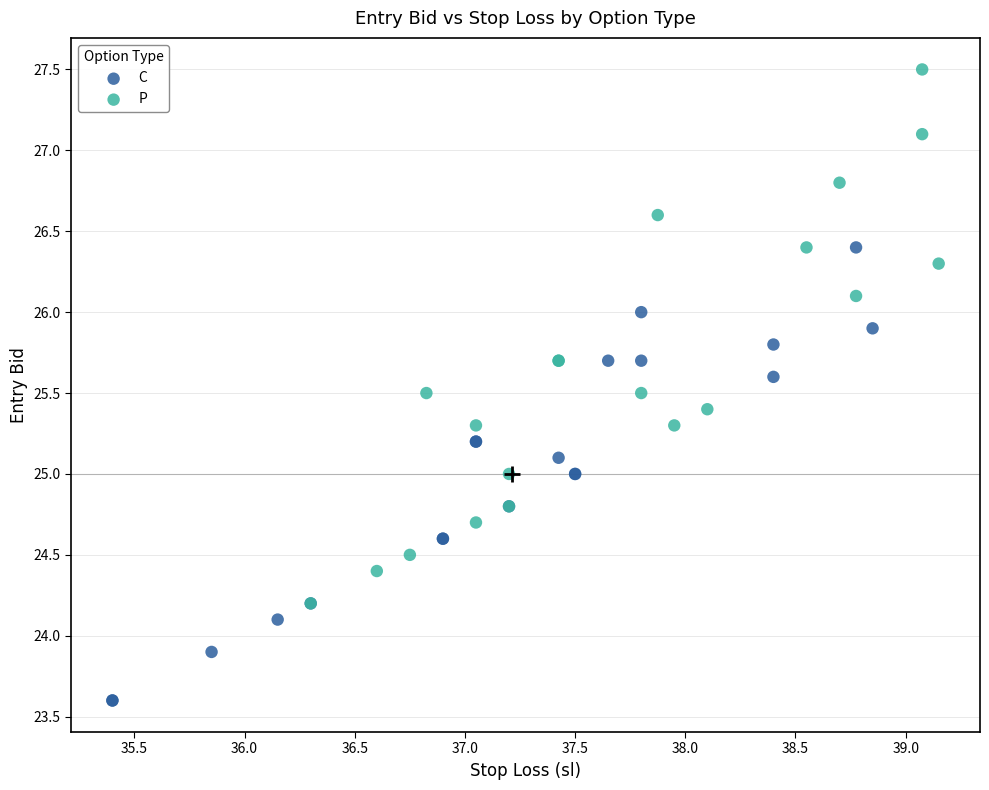

Which series reaches the minimum Y coordinate?

C